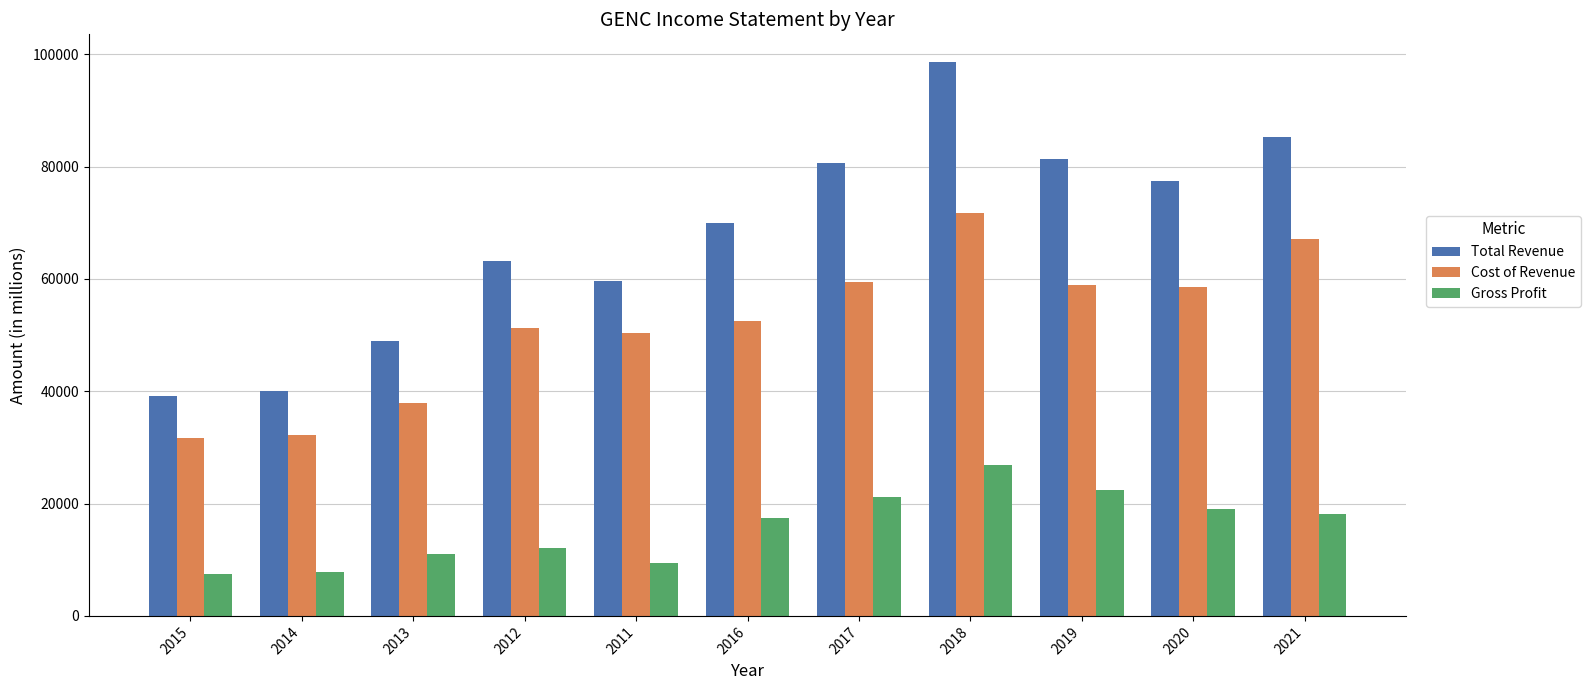

What are all the series names shown in the legend?

Total Revenue, Cost of Revenue, Gross Profit